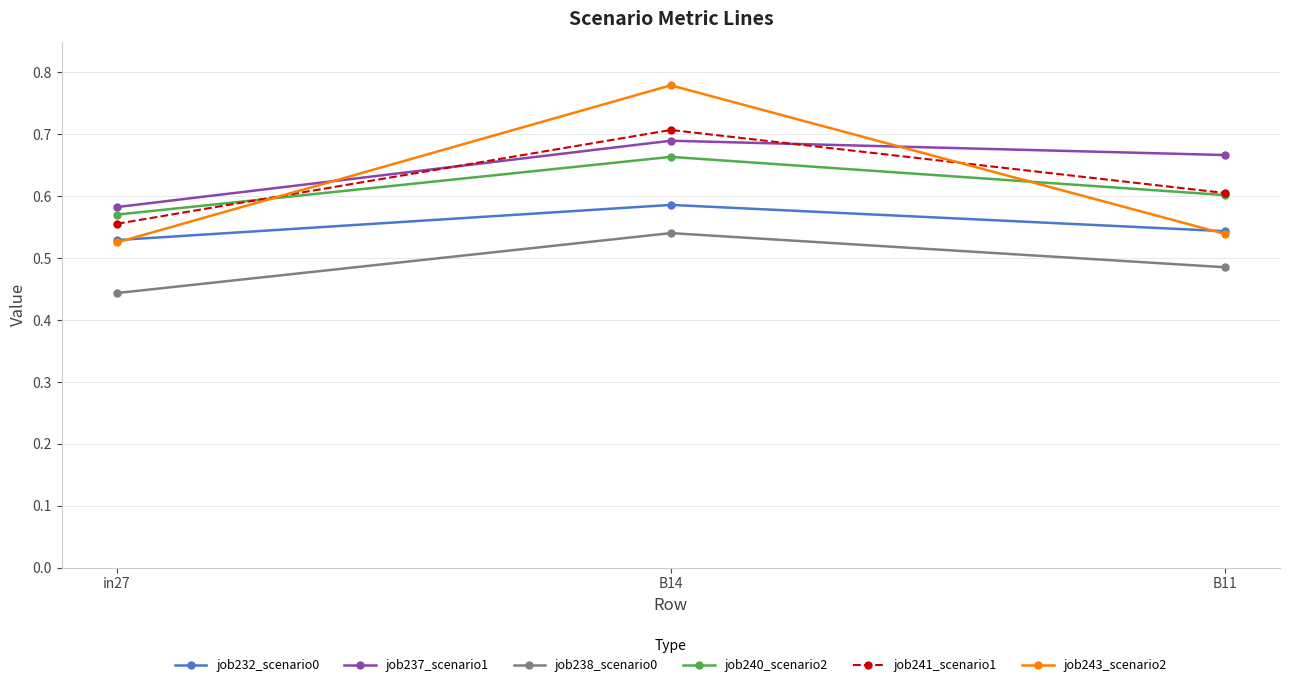

Count the job238_scenario0 values in the range 0 to 1.

3